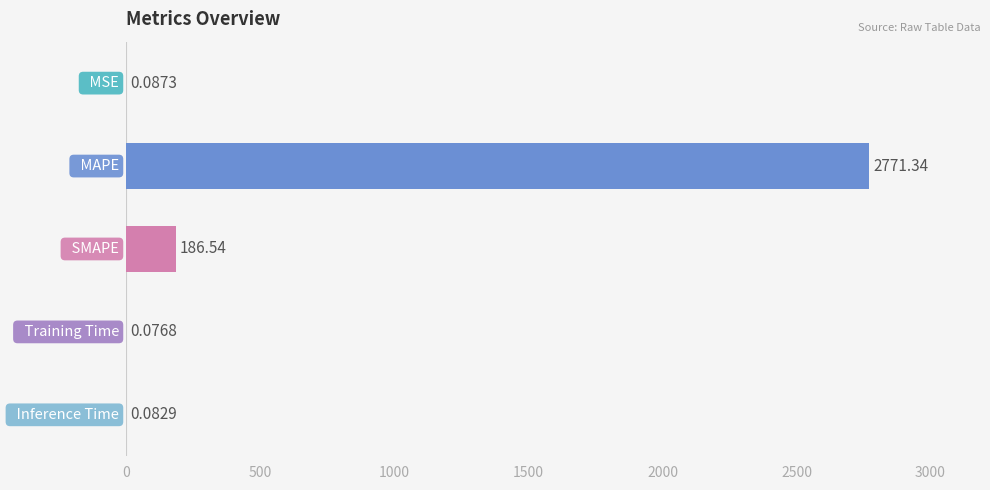

What is the sum of all values?

2958.1